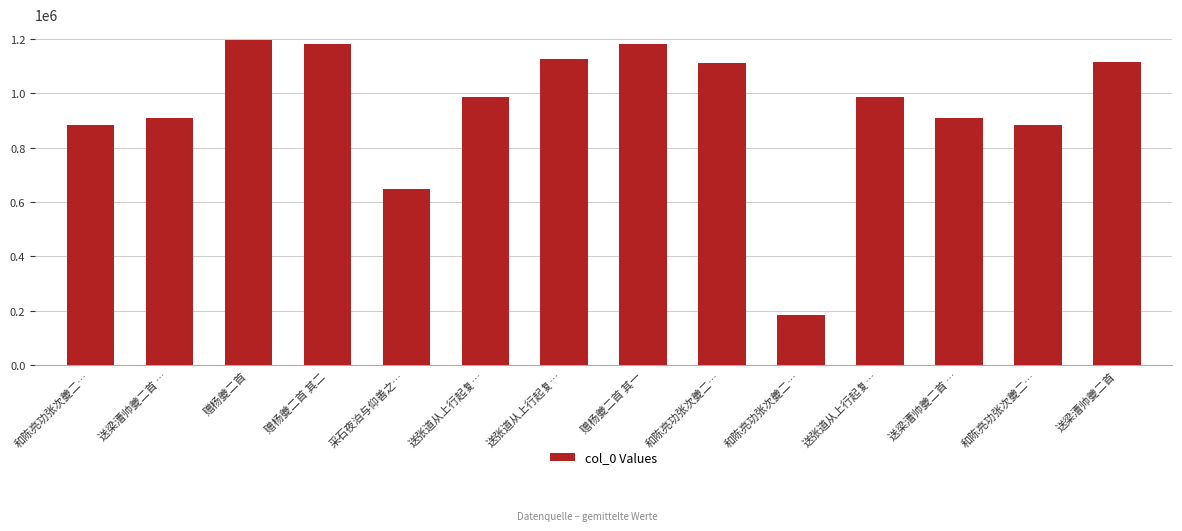

What is the difference between the second highest and second lowest values?

532468